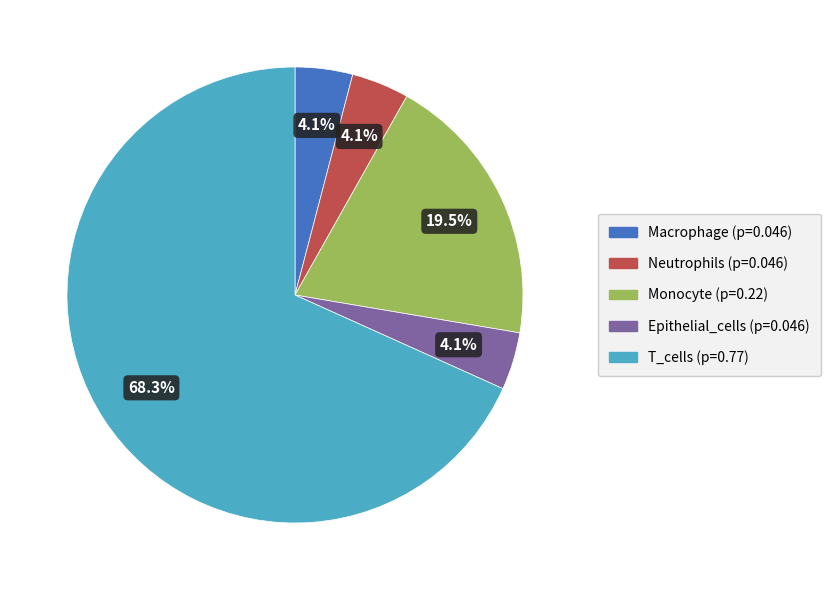

Does T_cells account for over 50% of the chart?

Yes